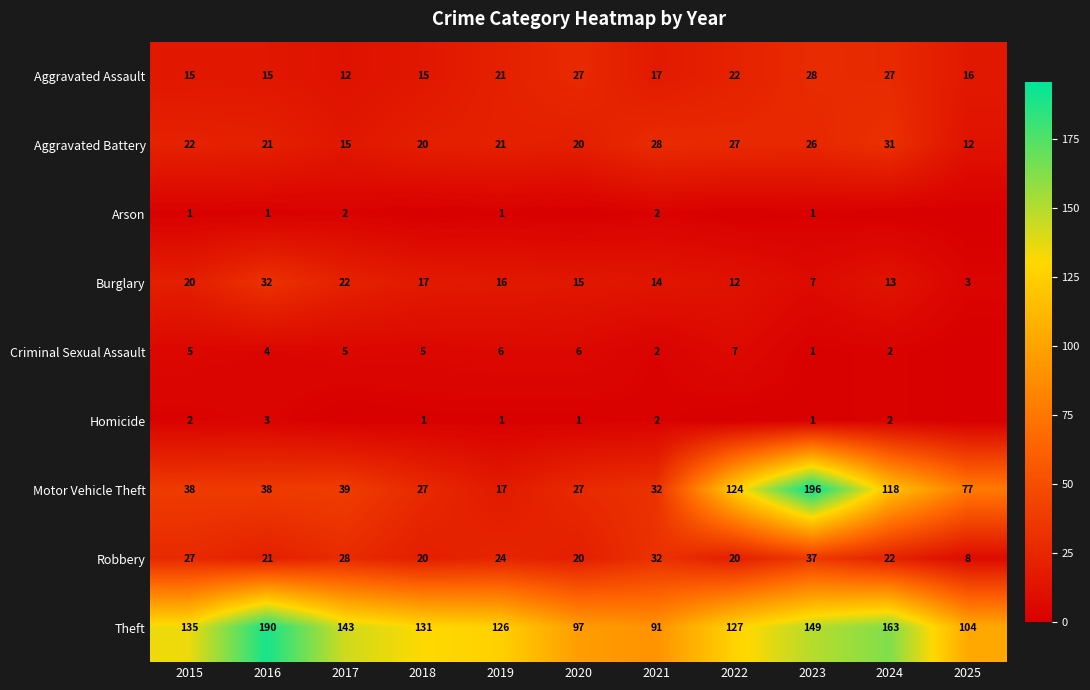

Which series changed the most between 2016 and 2020?

Theft